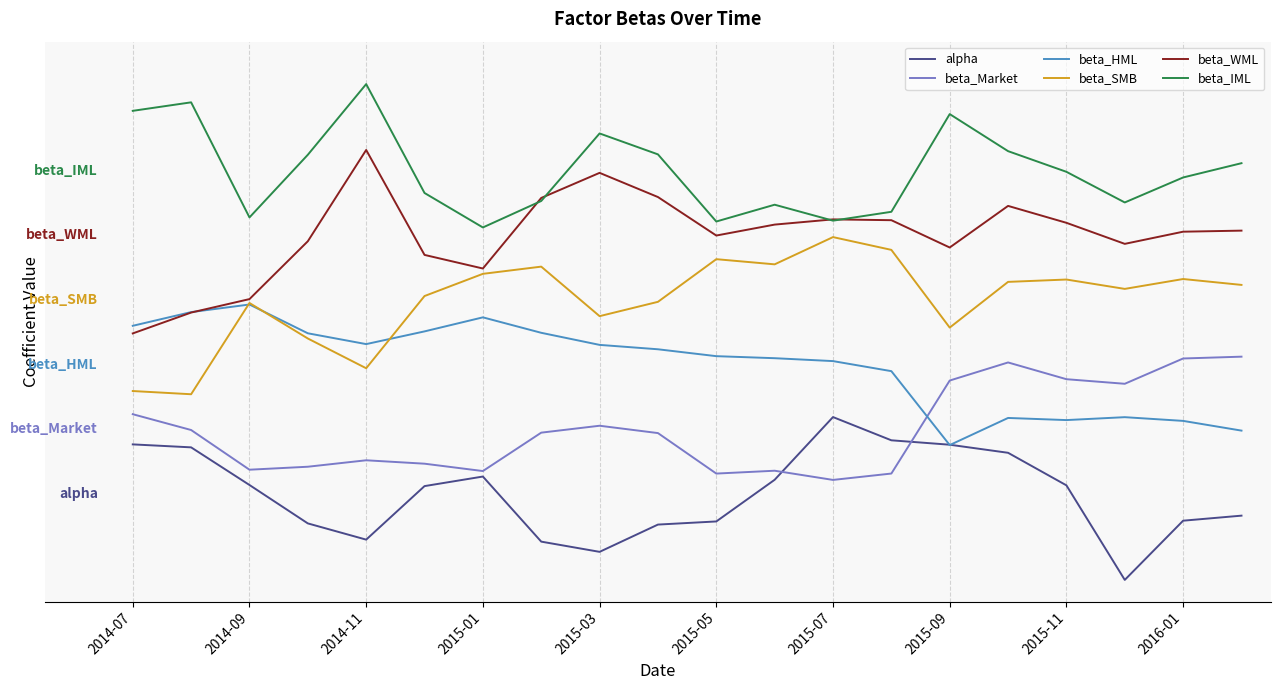

Which series has the widest spread of values?

beta_WML